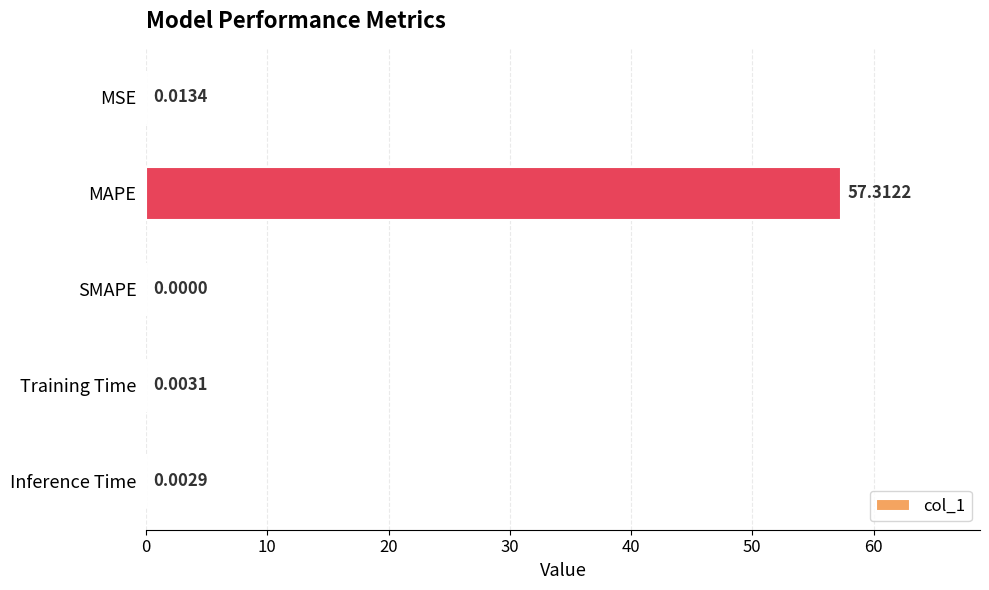

What is the sum of all values?

57.3